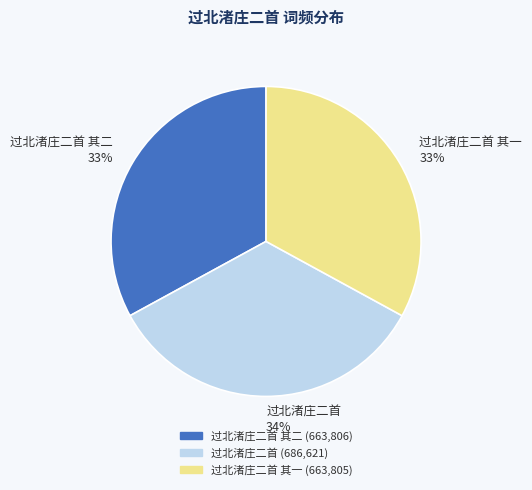

Which category has the biggest portion of the pie?

过北渚庄二首